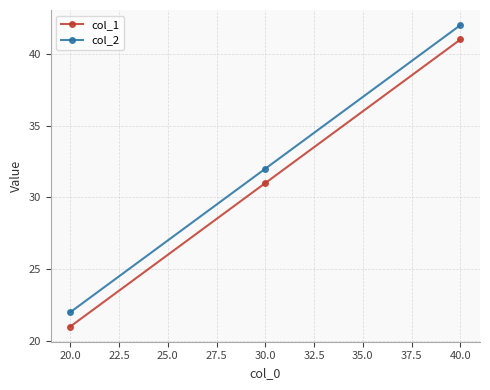

Which series has the largest total across all categories?

col_2